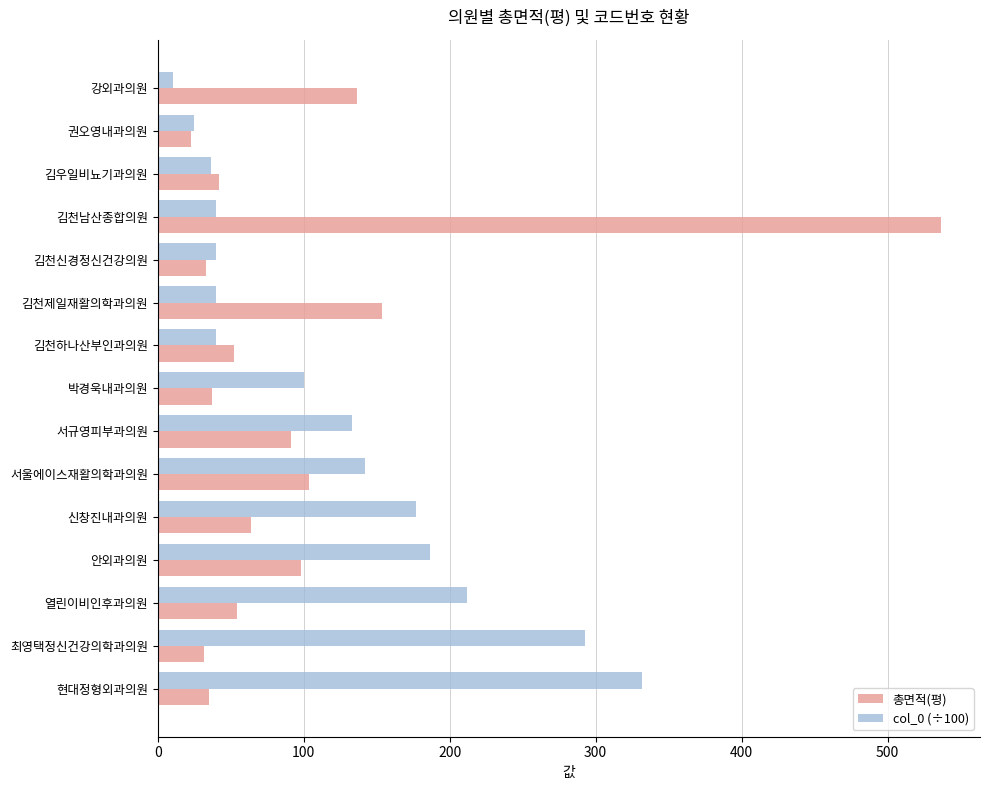

Is it true that col_0 (÷100) equals 186.4 at 안외과의원?

True